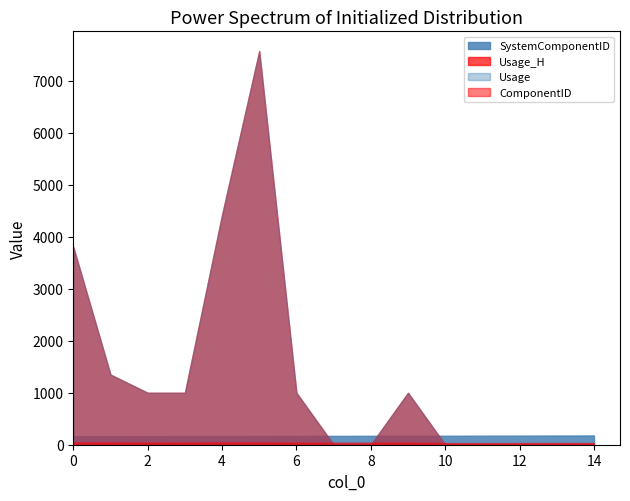

What is the total value across all series at 11?

243.0